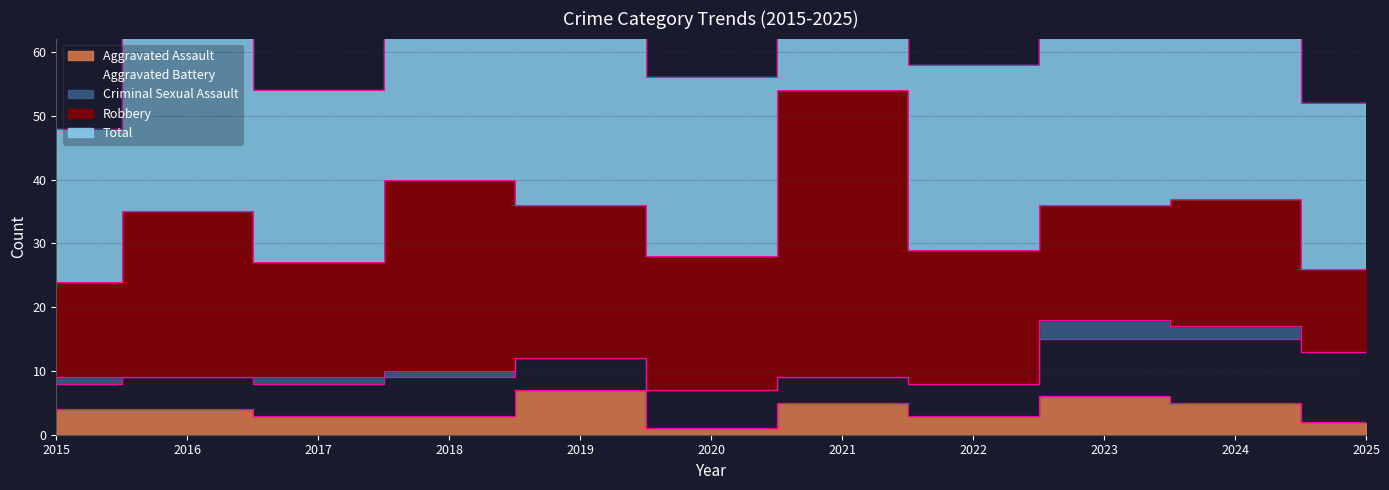

How many data points in Robbery are above 21?

4